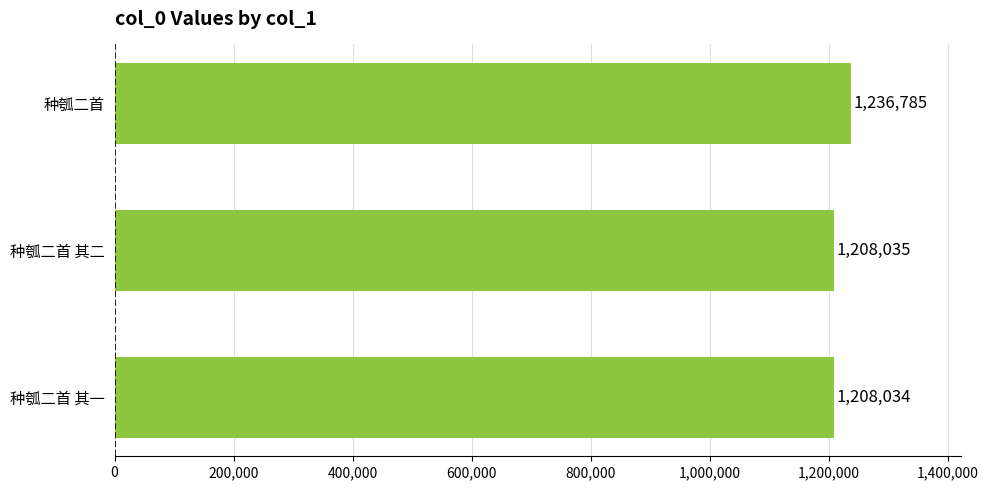

Reading bottom to top, list all the values displayed in this chart.

1208034	1208035	1236785